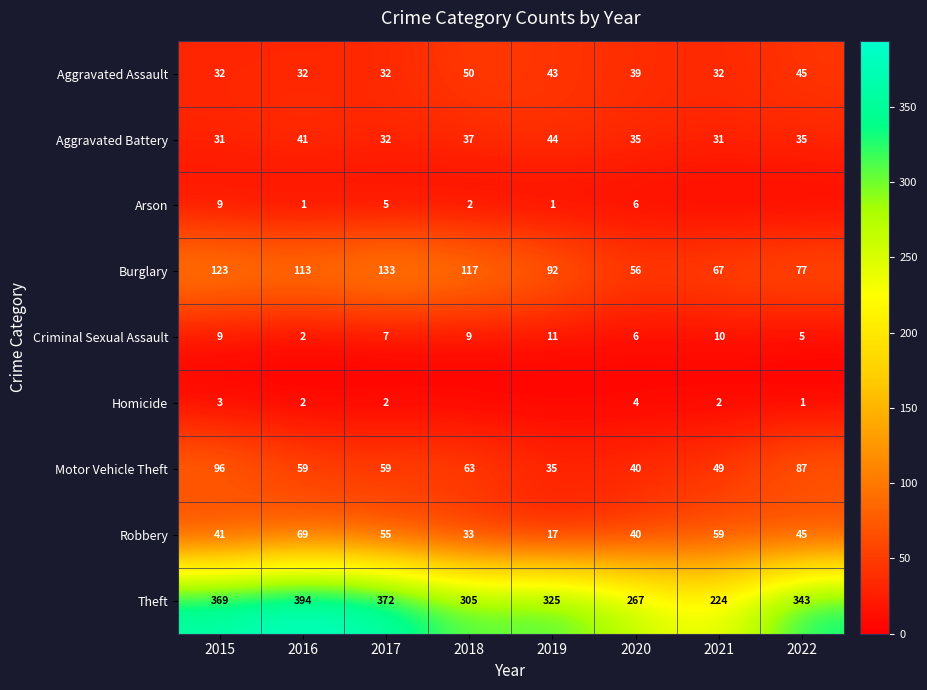

What is the difference between the highest and lowest values at 2021?

224